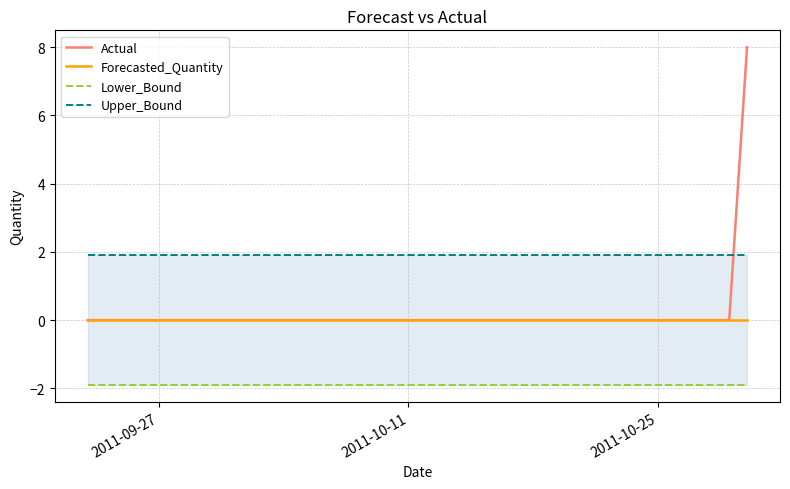

List the series in order of their peak value, lowest first.

Lower_Bound, Forecasted_Quantity, Upper_Bound, Actual